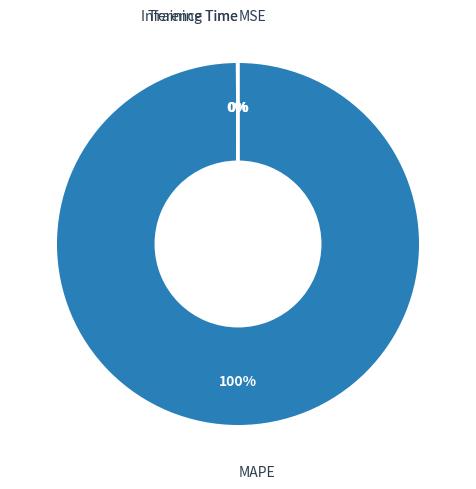

The MAPE slice represents 92% of the pie. True or false?

False